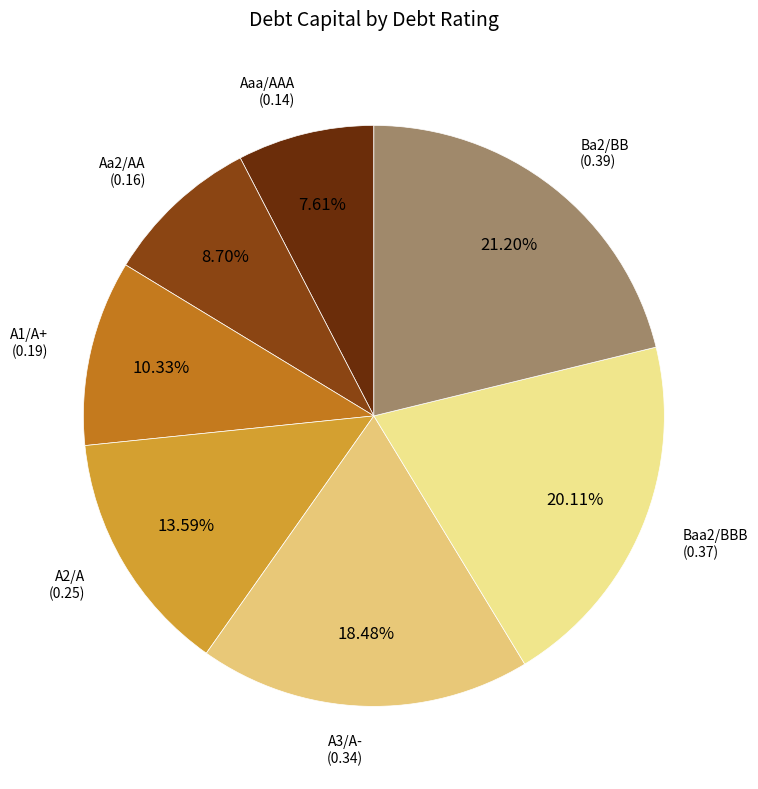

To the nearest percent, what is the combined percentage of Ba2/BB and A3/A-?

40%